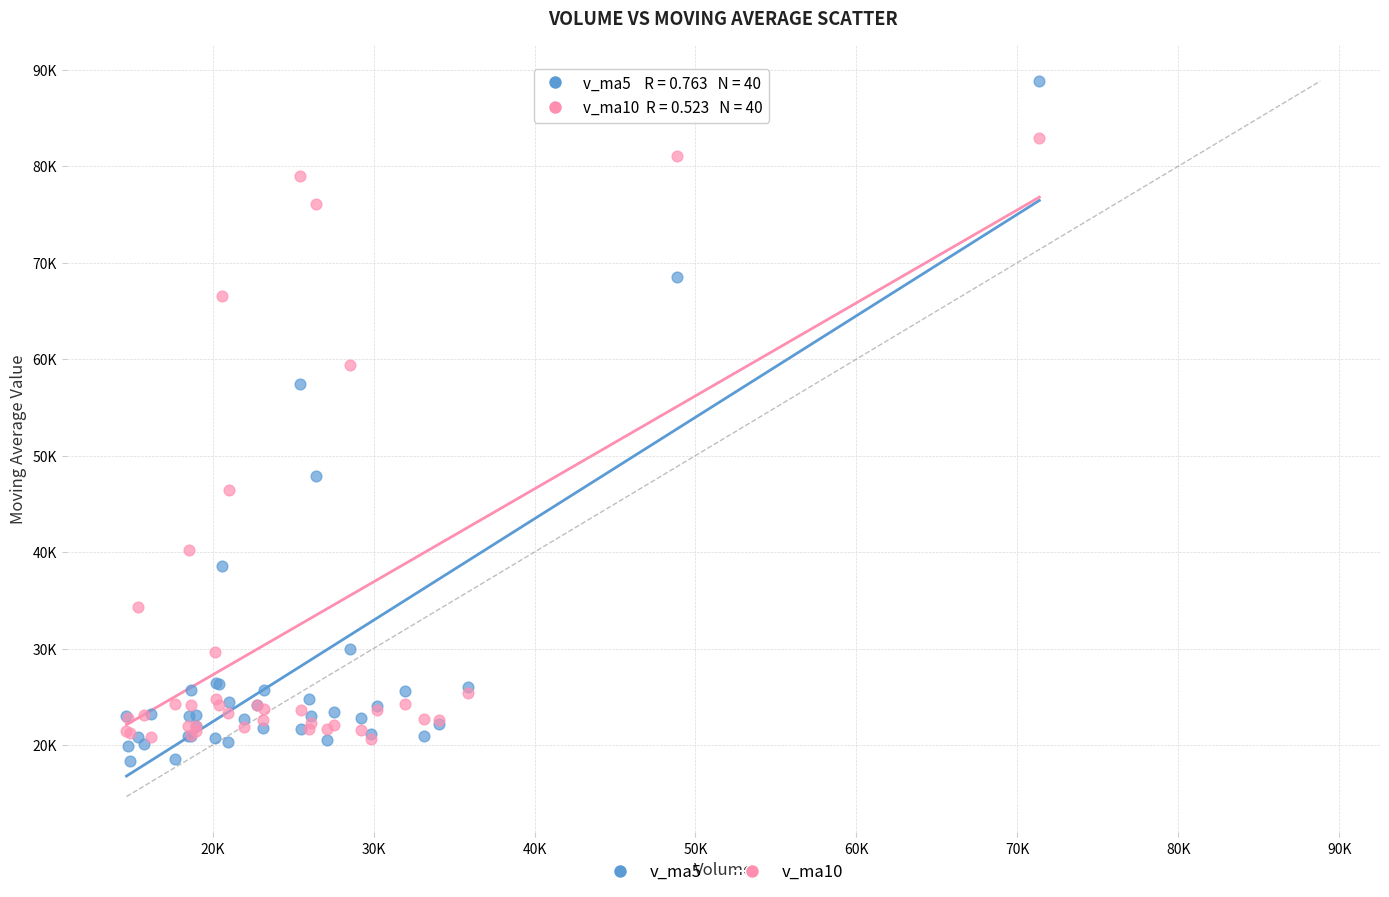

Which series reaches the minimum Y coordinate?

v_ma5